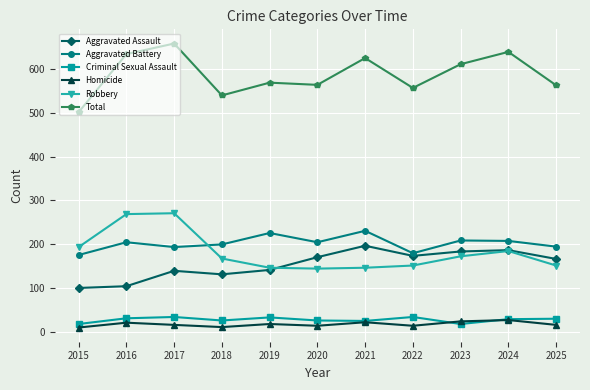

Which label corresponds to the largest value in the chart?

2017